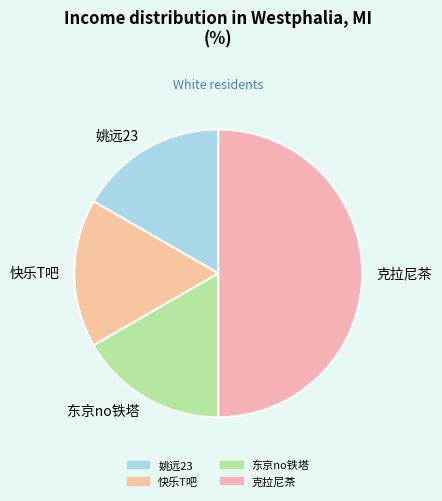

Count the number of slices in the pie.

4